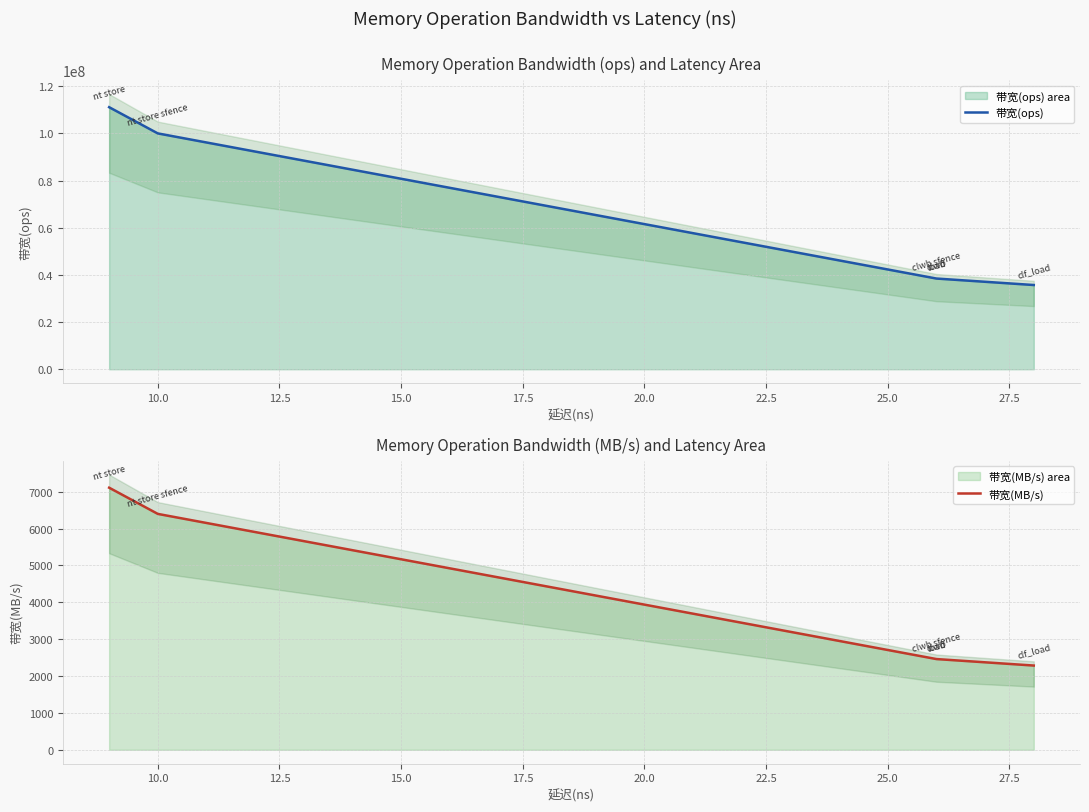

True or false: 带宽(MB/s) and 带宽(ops) cross at least once.

False